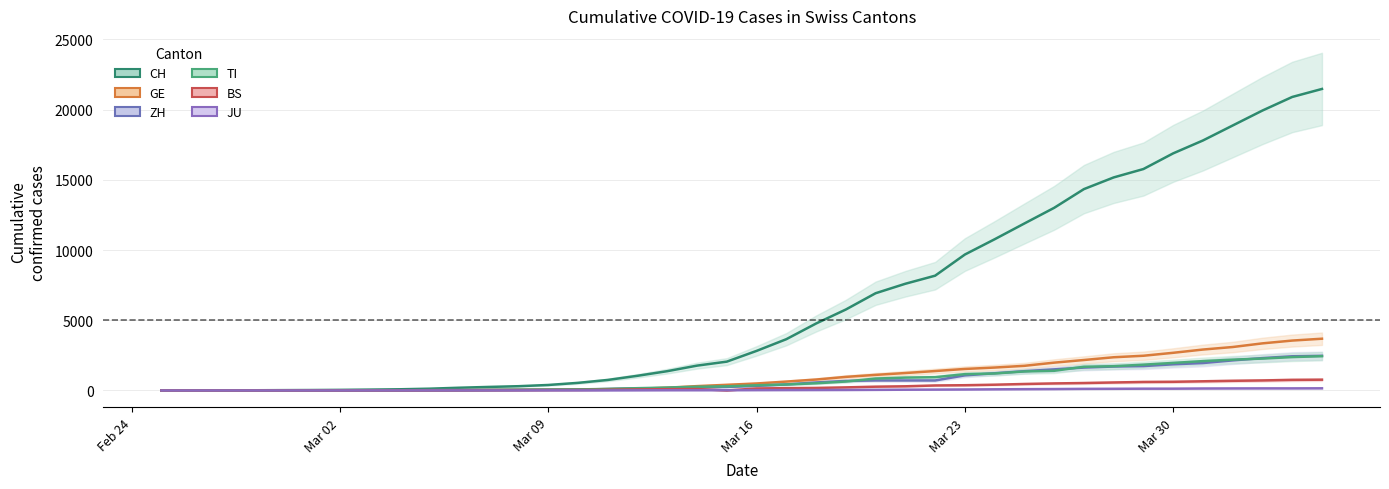

True or false: CH and BS cross at least once.

False